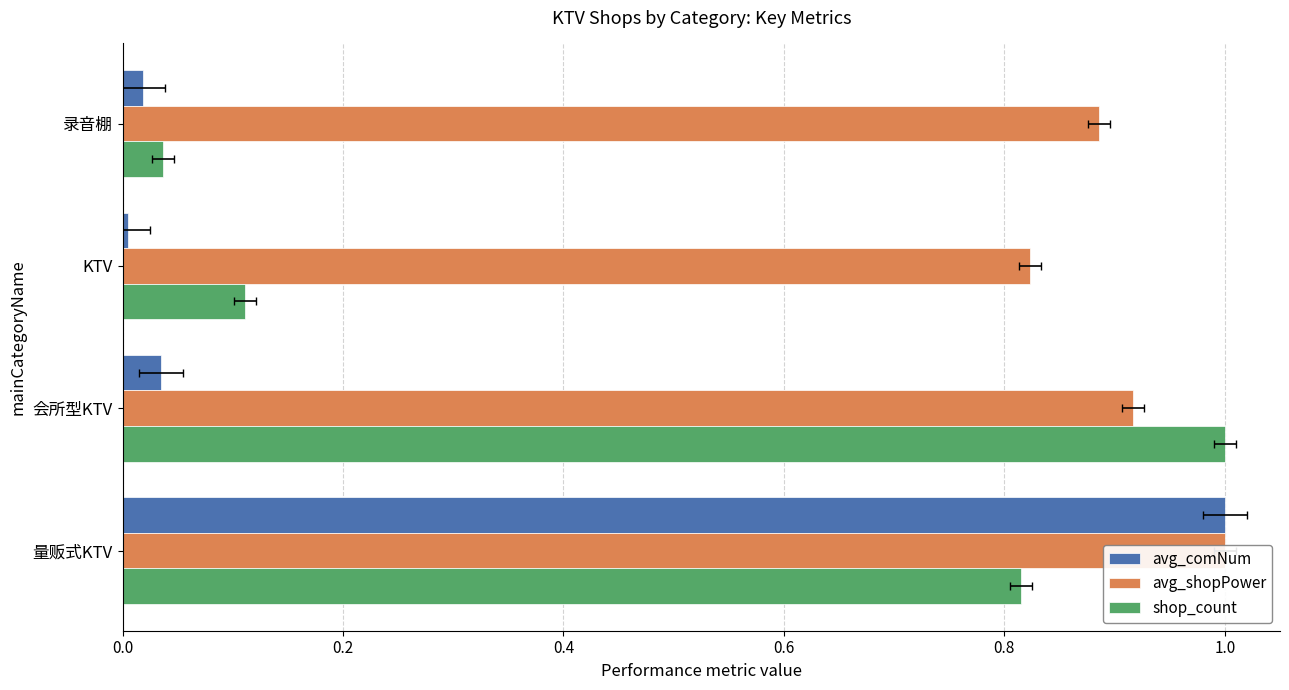

What is the value of the shop_count bar at the 1st from the left?

0.8